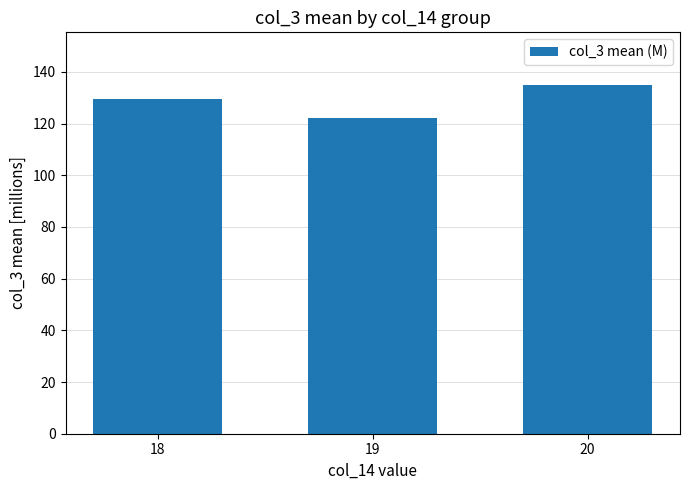

Rank the categories by value from highest to lowest.

20, 18, 19